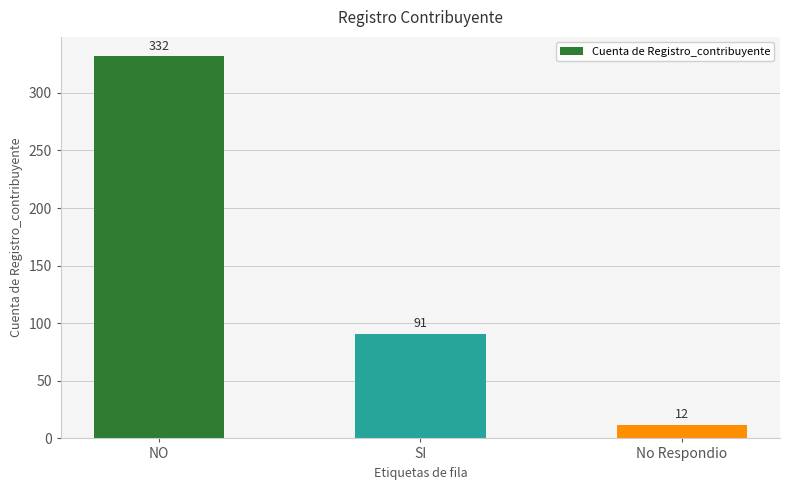

At which category does the chart reach its peak across all series?

NO